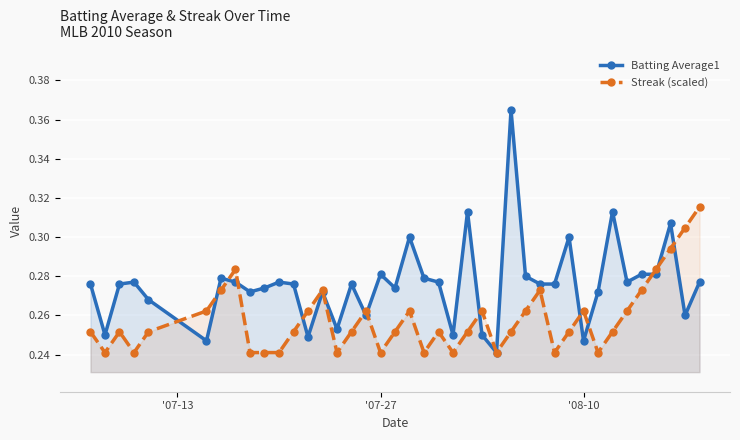

True or false: Batting Average1 has more than 0 points higher than both neighbors.

True